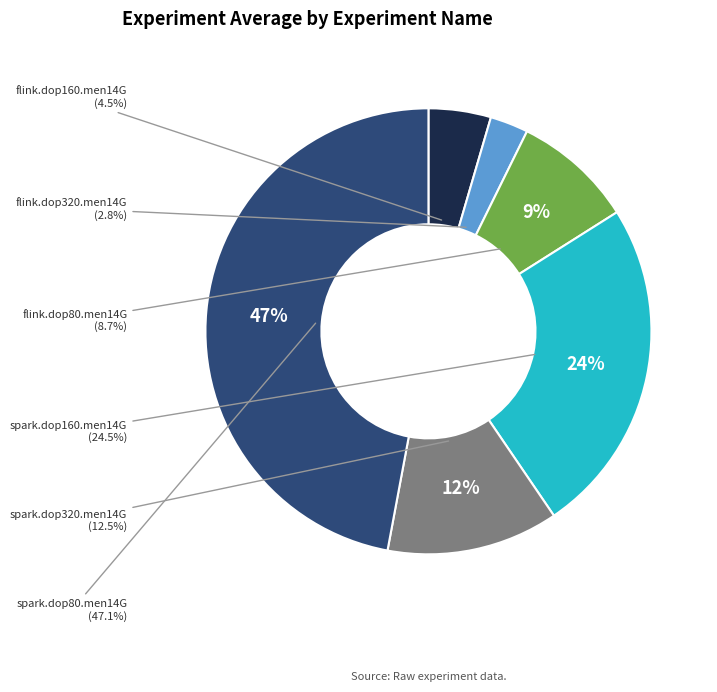

Do spark.dop320.men14G and spark.dop160.men14G together represent more than half of the pie?

No